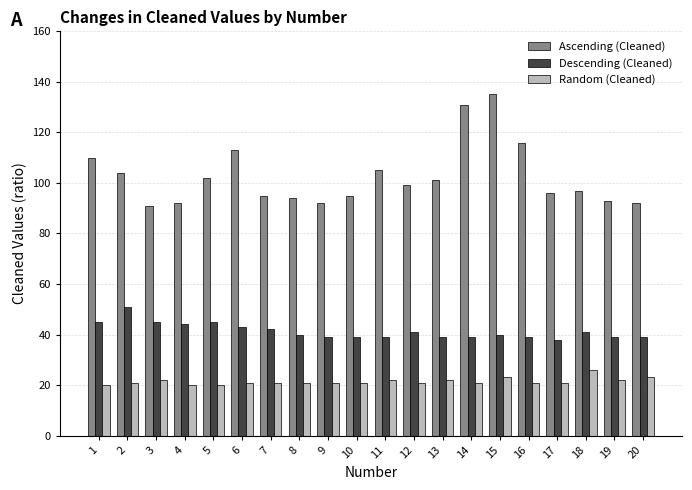

Count the number of data series in this chart.

3